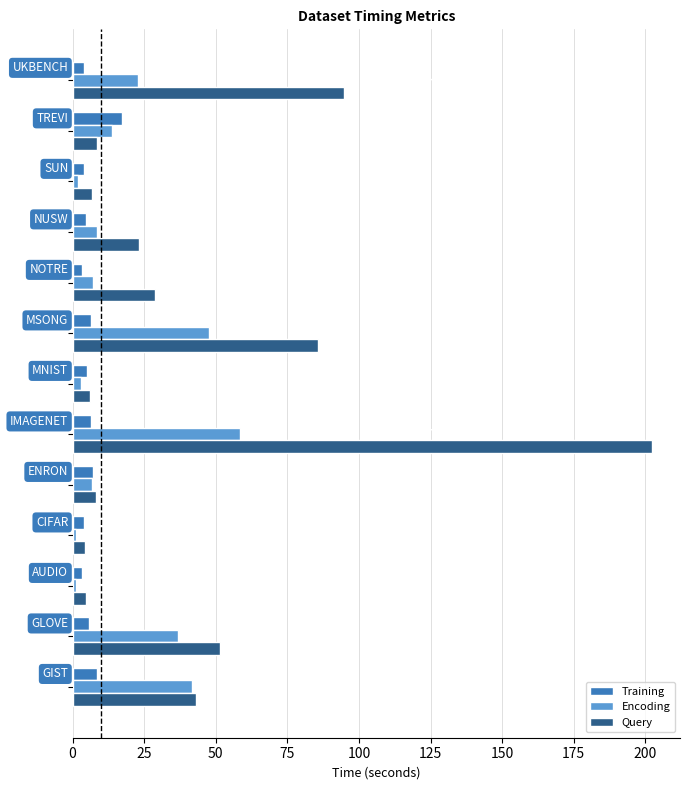

How many categories are shown in the chart?

13